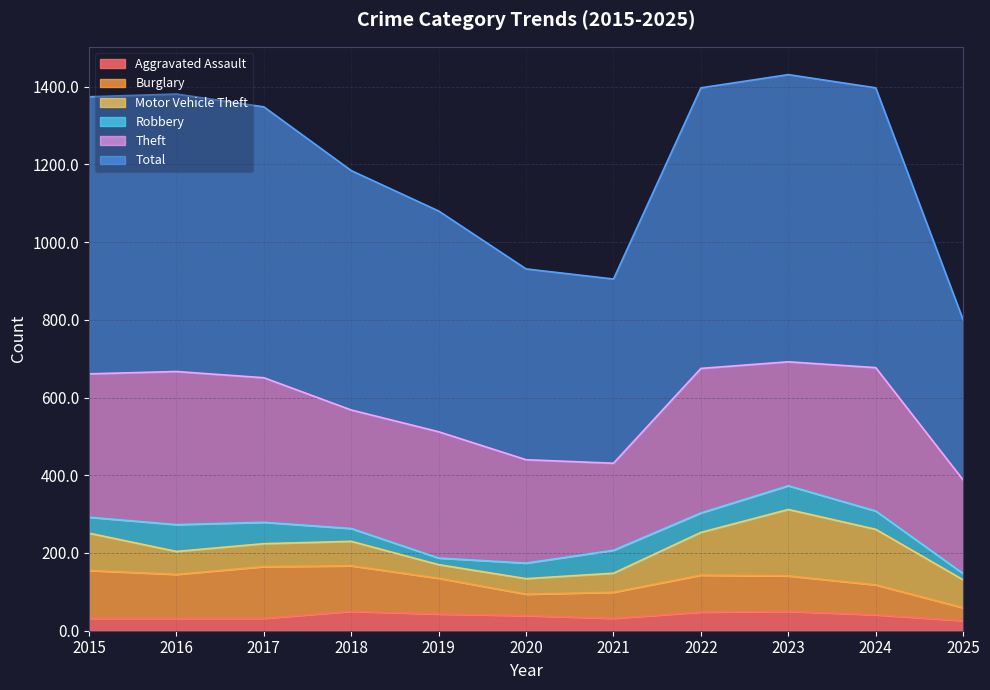

What is the difference between the maximum and minimum values in the Burglary series?

100